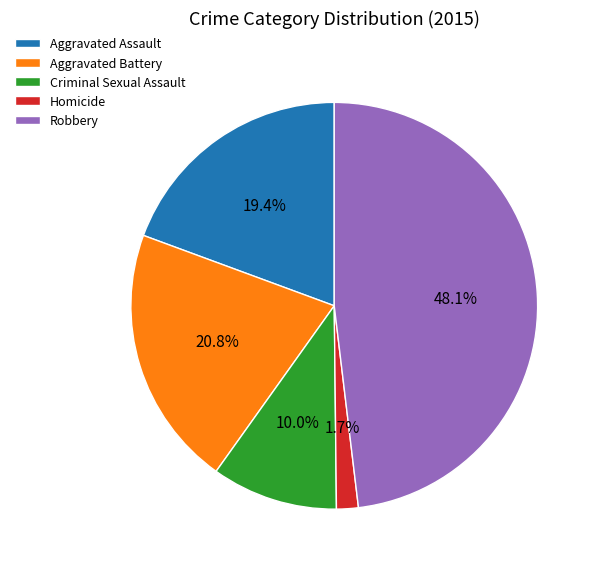

How many segments does this pie chart have?

5